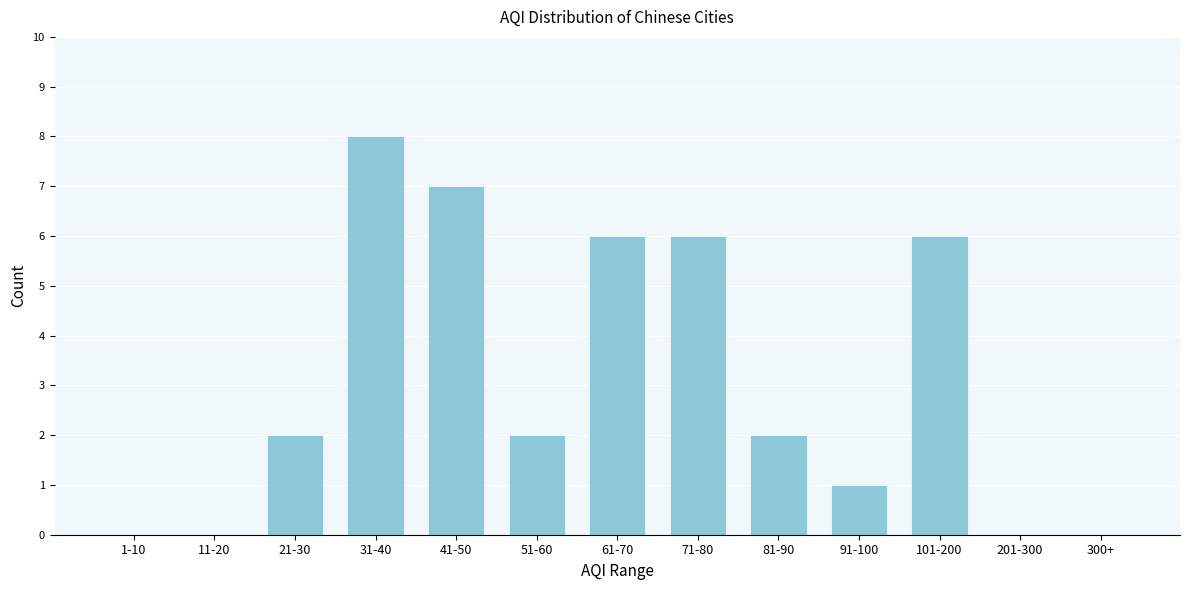

Reading right to left, what are all the values shown in this chart?

300+=0	201-300=0	101-200=6	91-100=1	81-90=2	71-80=6	61-70=6	51-60=2	41-50=7	31-40=8	21-30=2	11-20=0	1-10=0